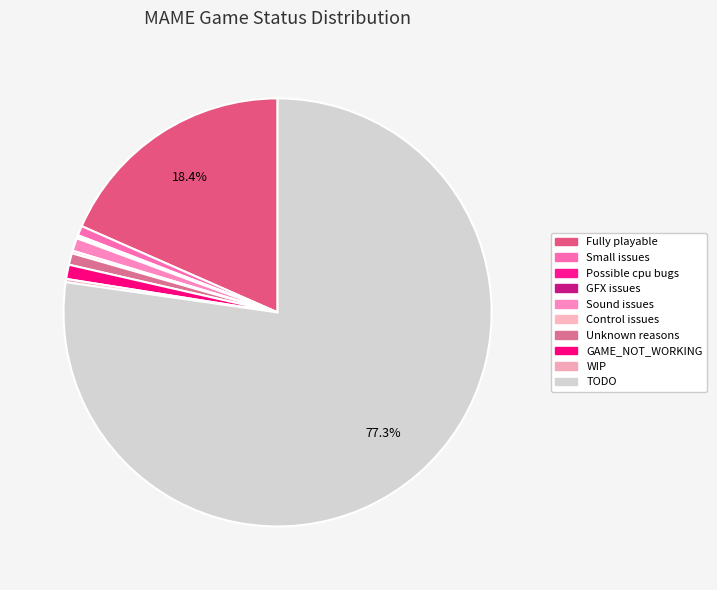

What is the largest slice in the pie chart?

TODO